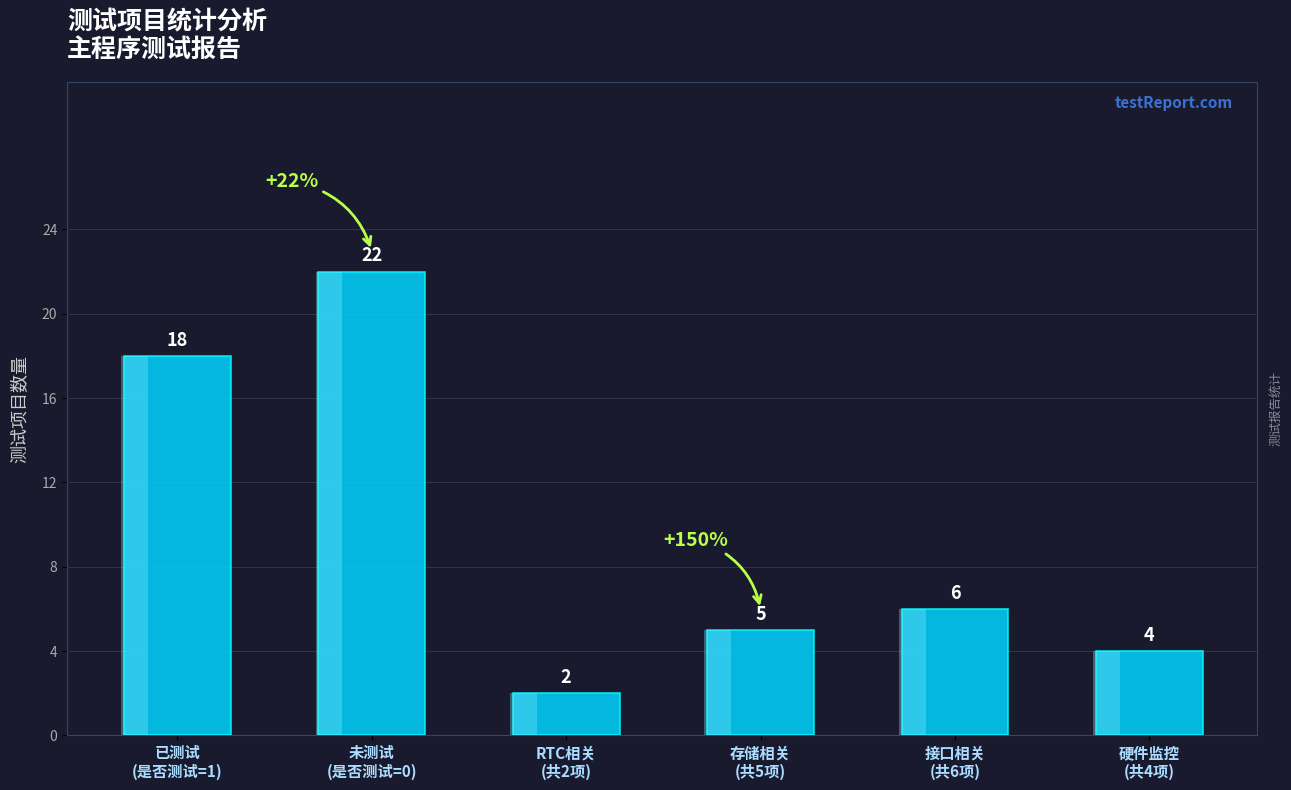

What position from the right is 存储相关
(共5项)?

3